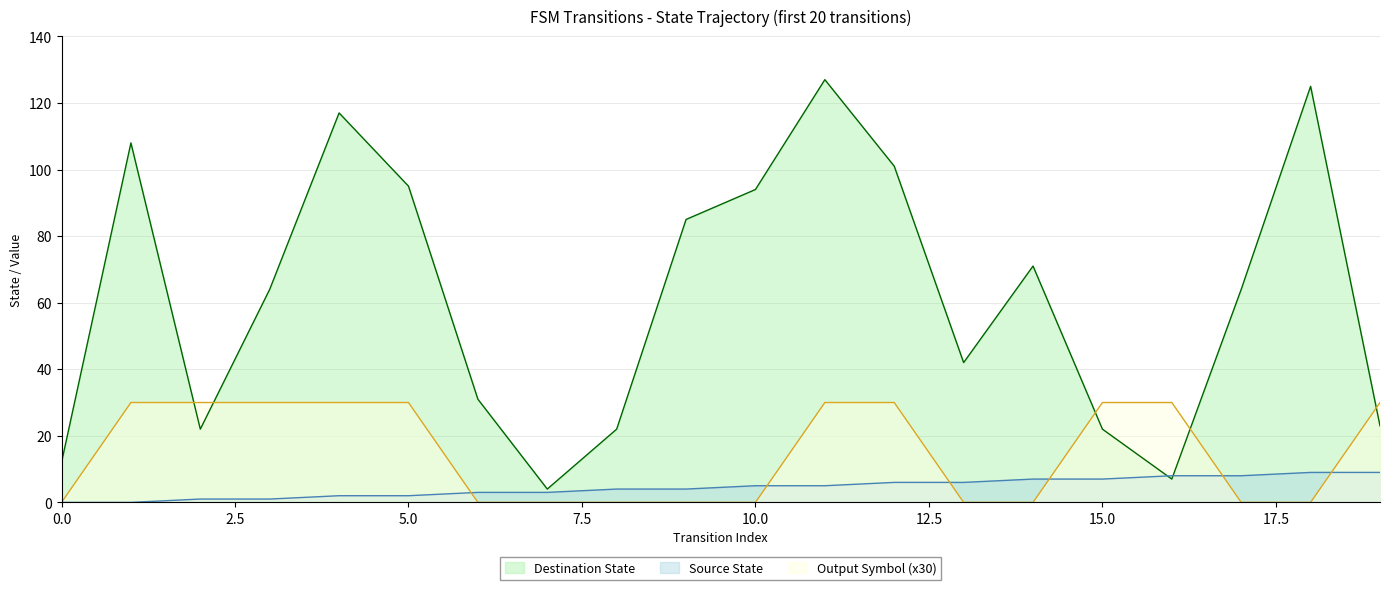

What is the difference between the maximum and minimum values in the Destination State series?

123